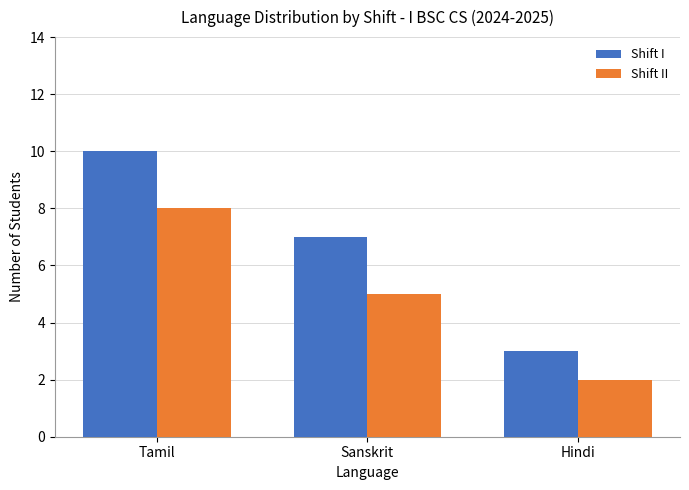

Is it true that Shift I equals 3 at Sanskrit?

False